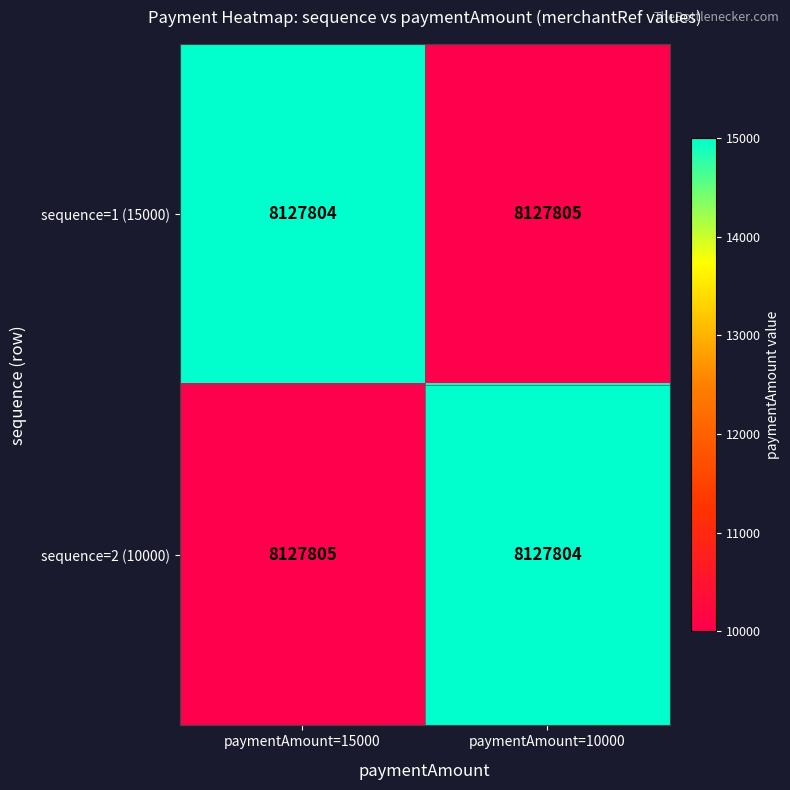

What is the sum of all sequence=2 (10000) values?

25000